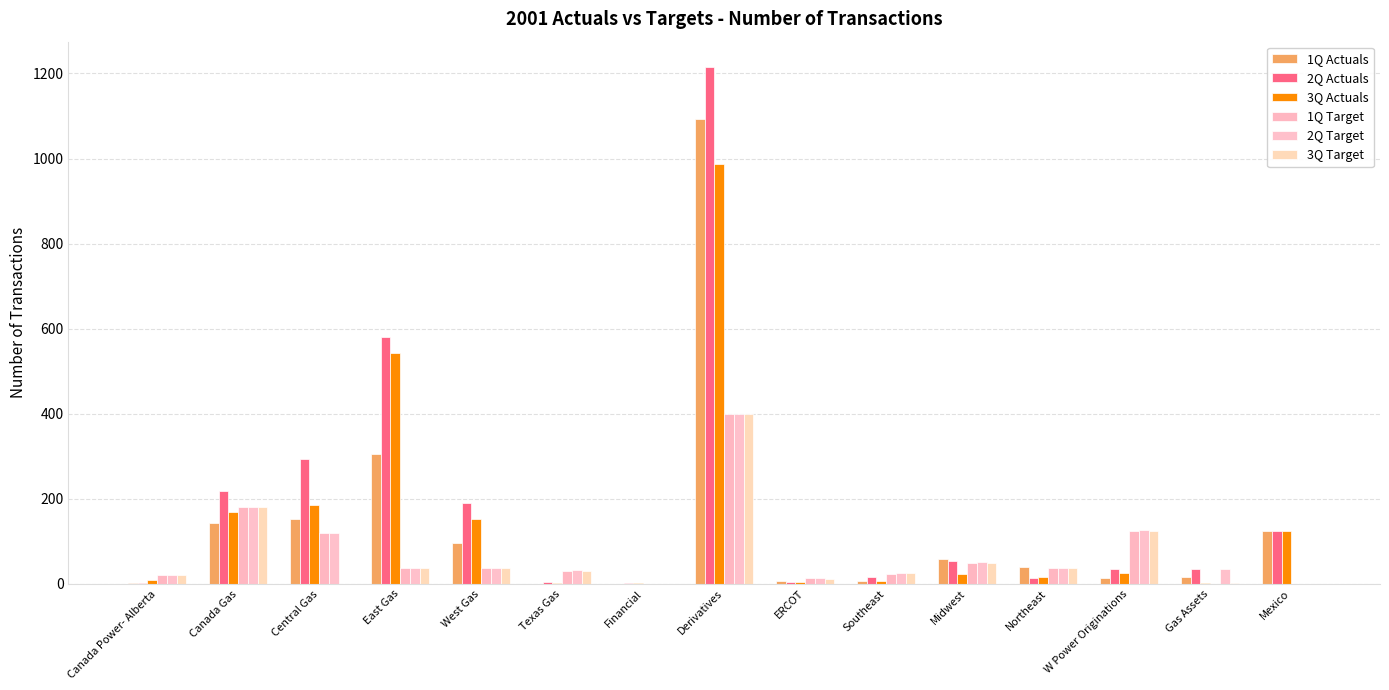

Is the value of 2Q Actuals at Canada Power- Alberta greater than the value of 3Q Target at West Gas?

No